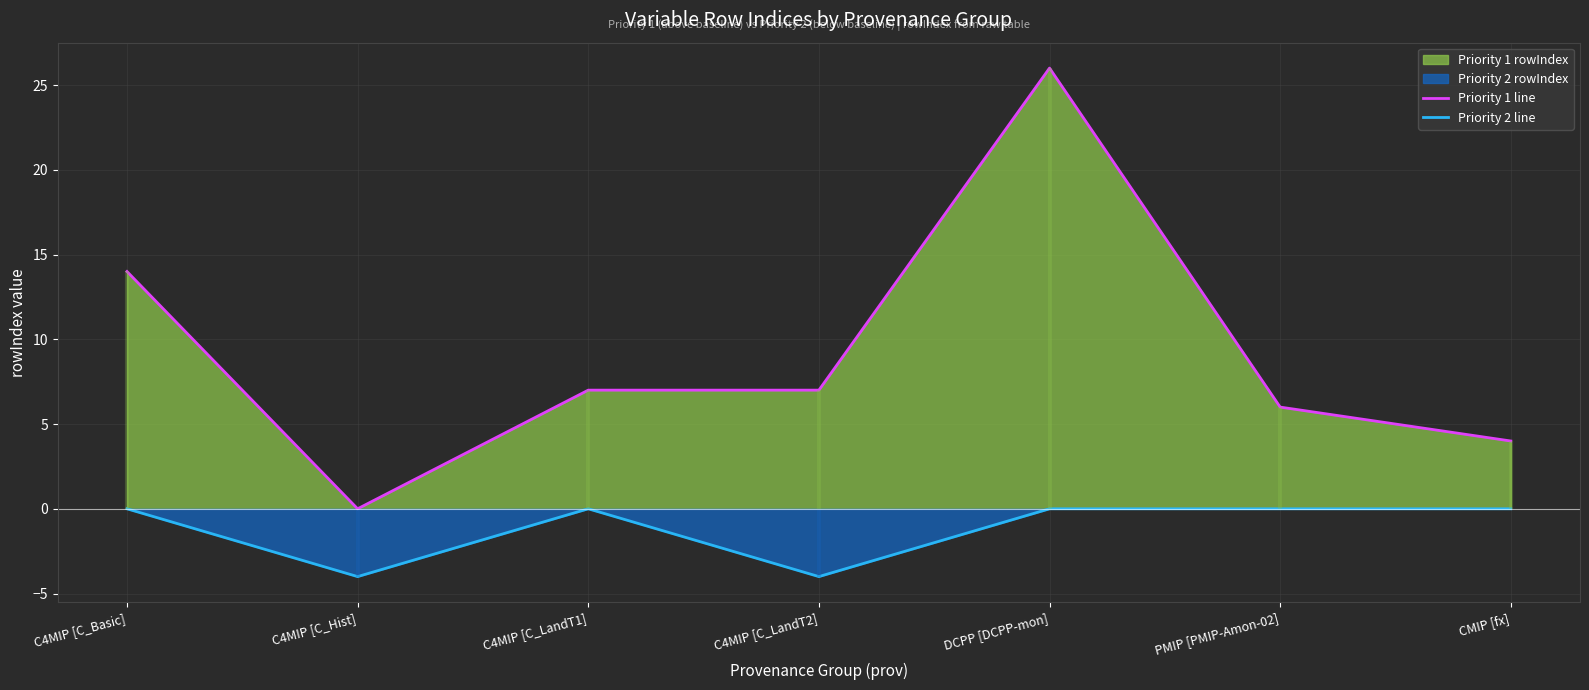

Which series has the widest spread of values?

Priority 1 line